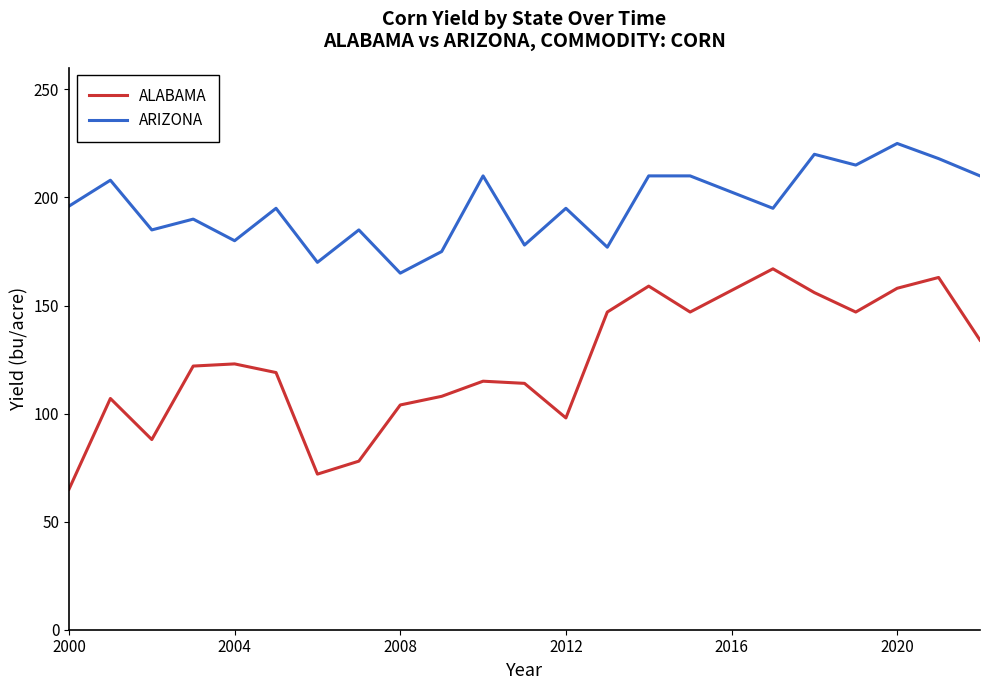

True or false: ARIZONA and ALABAMA cross at least once.

False